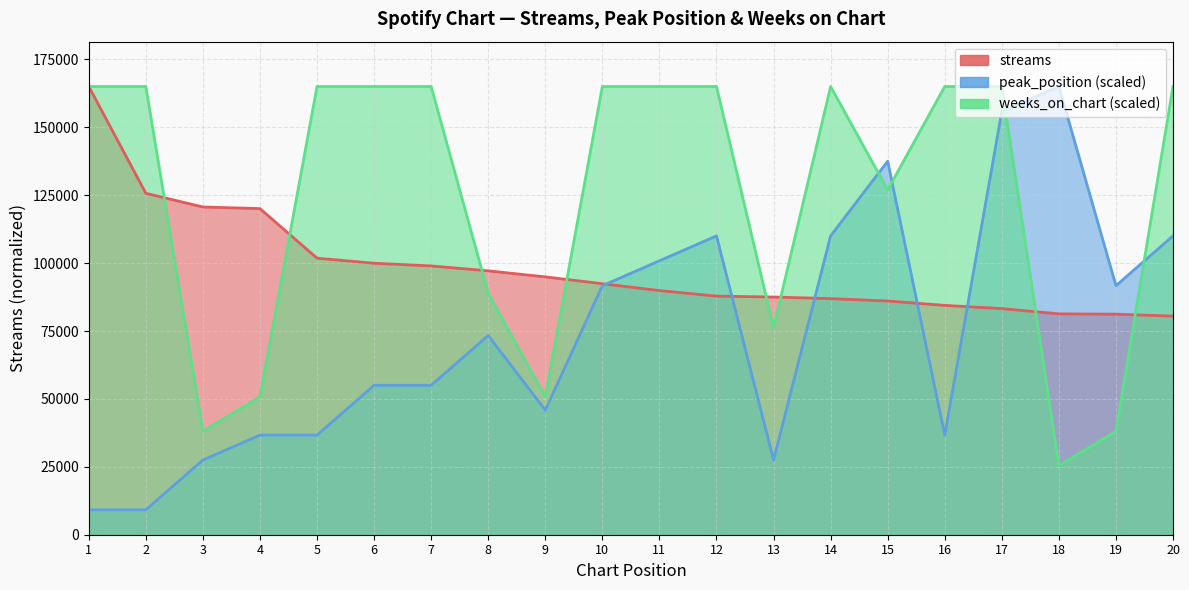

What is the difference between the weeks_on_chart values at 15 and 16?

38090.5